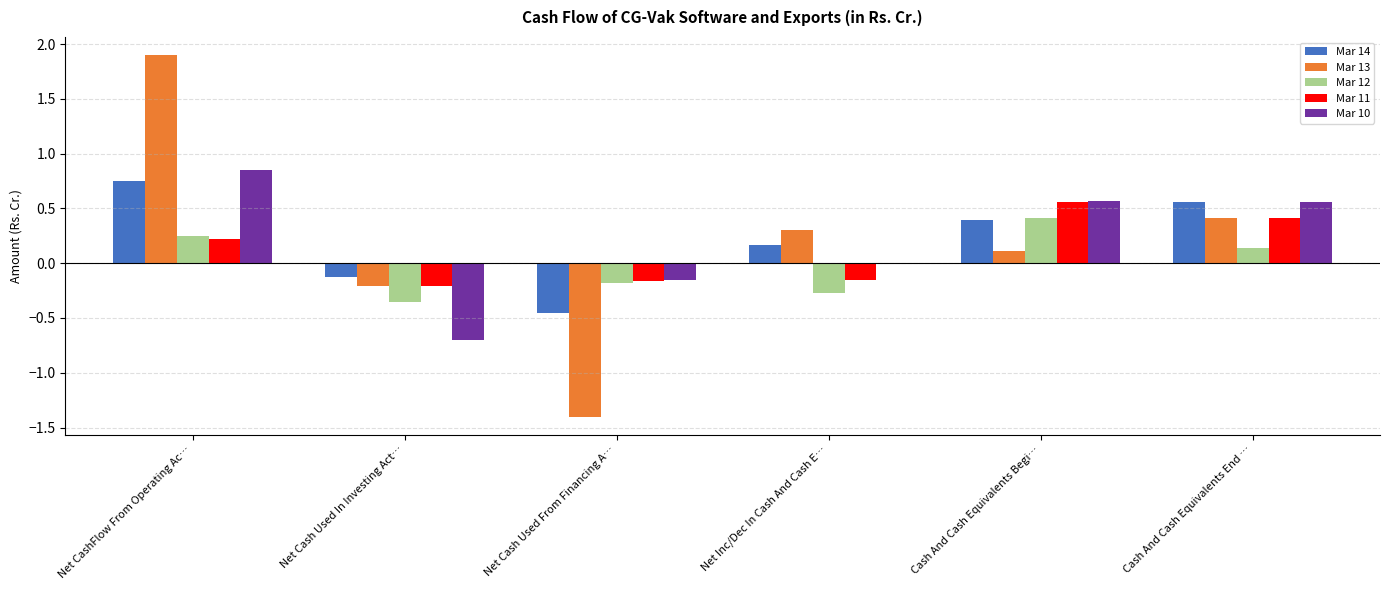

How many series are shown in this chart?

5